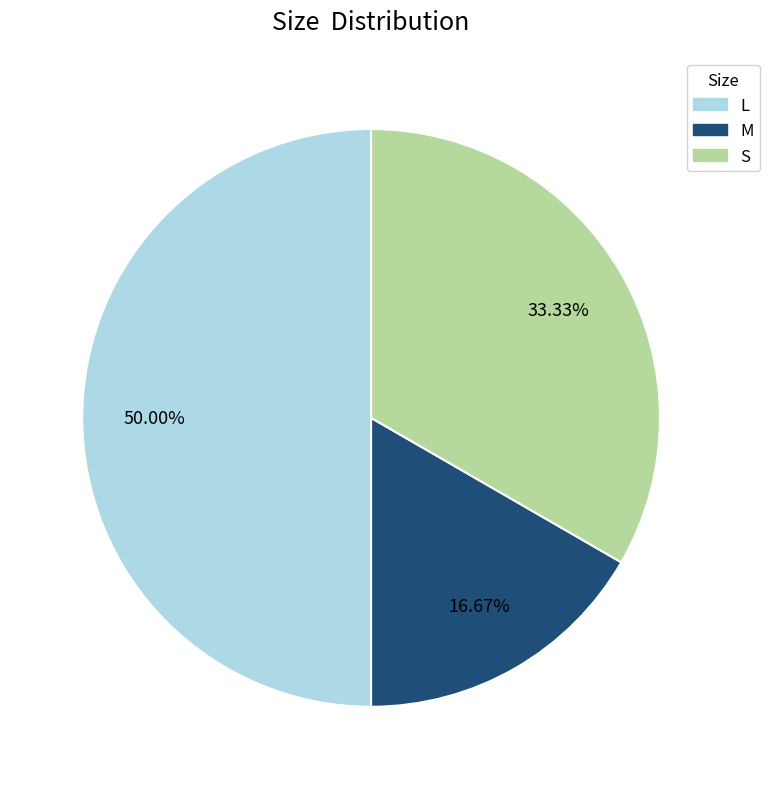

To the nearest percent, what is the average slice percentage?

33%